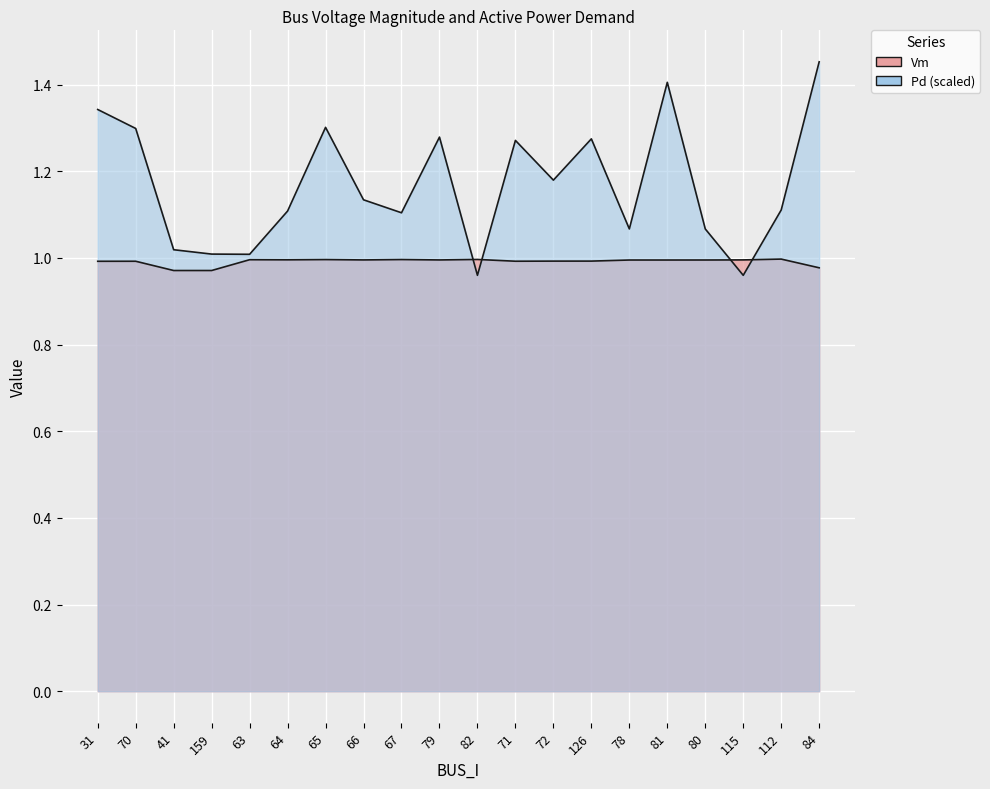

What is the average value of the Pd series?

1.2